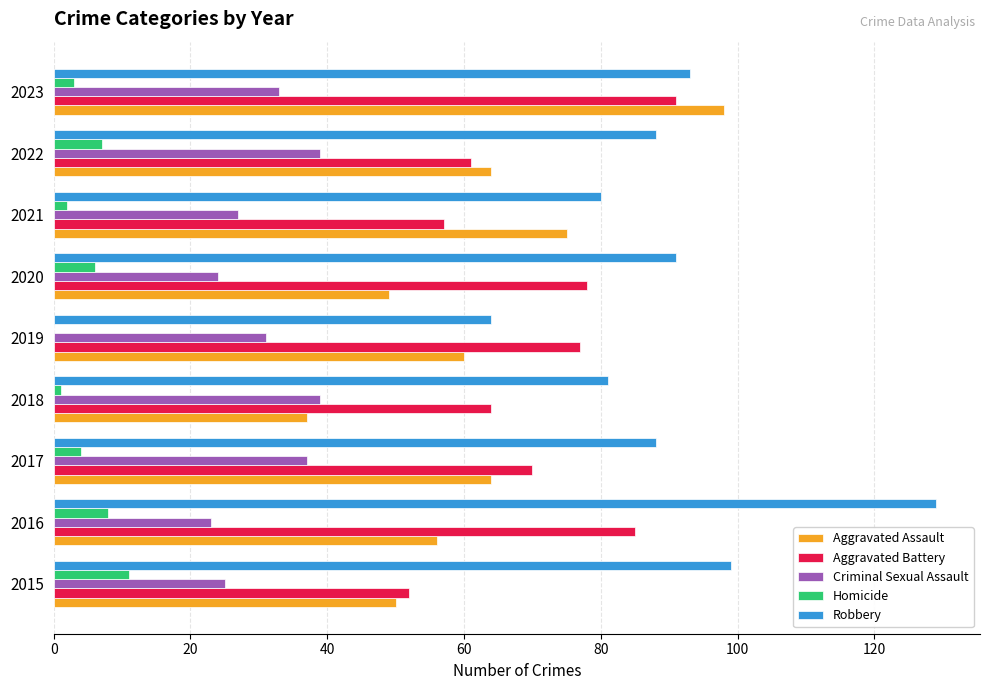

What is the sum of the Aggravated Assault values at 2020 and 2017?

113